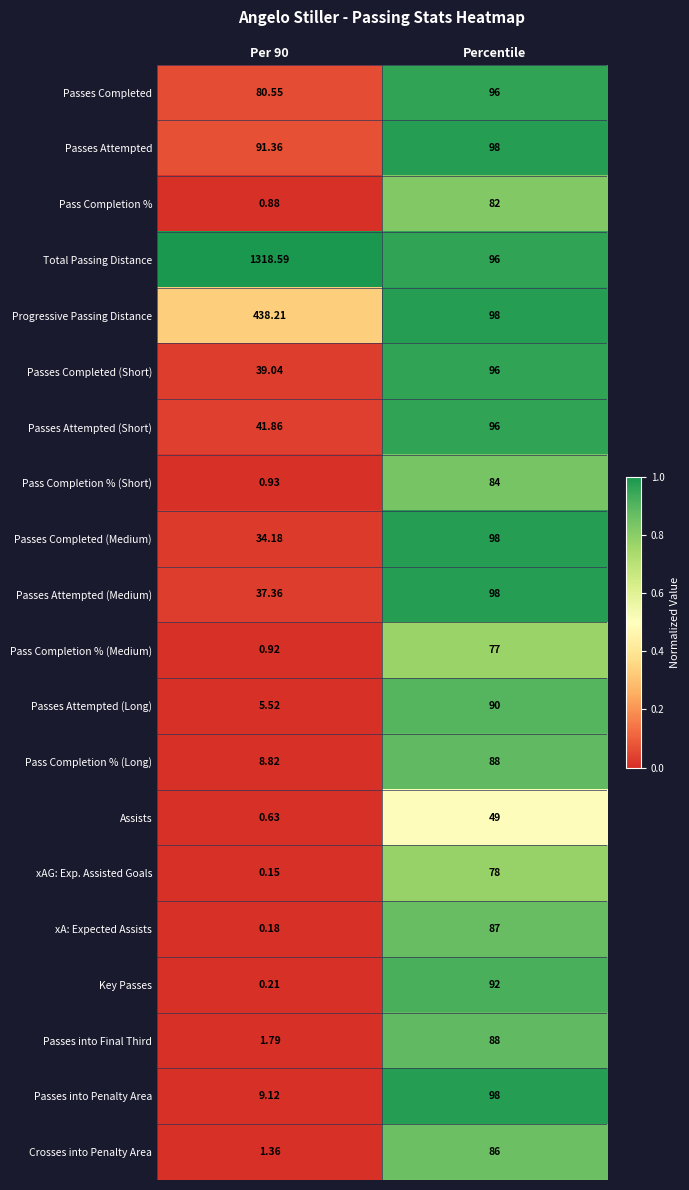

Which series has the largest total across all categories?

Total Passing Distance